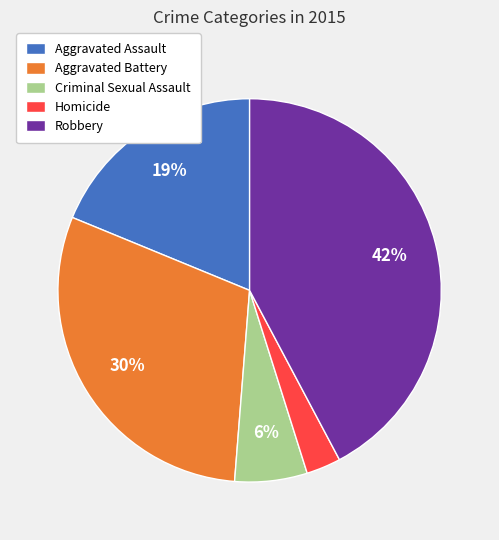

Rank the categories by value from lowest to highest.

Homicide, Criminal Sexual Assault, Aggravated Assault, Aggravated Battery, Robbery